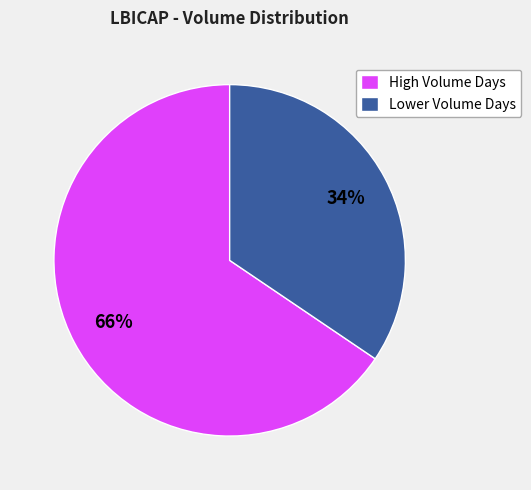

True or false: Lower Volume Days accounts for 34% of the total.

True